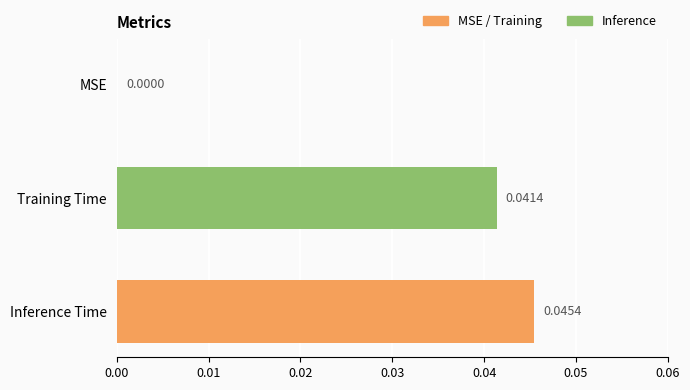

Which category has the highest value across all series?

Inference Time